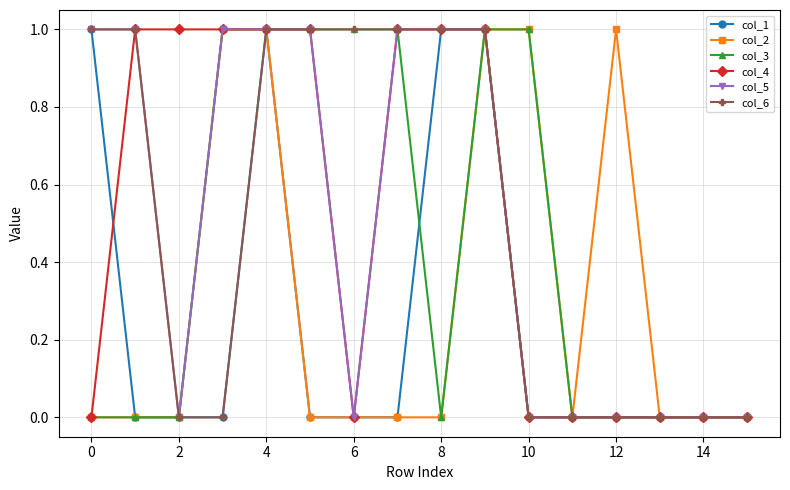

What is the value of the col_5 point at the 4th from the left?

1